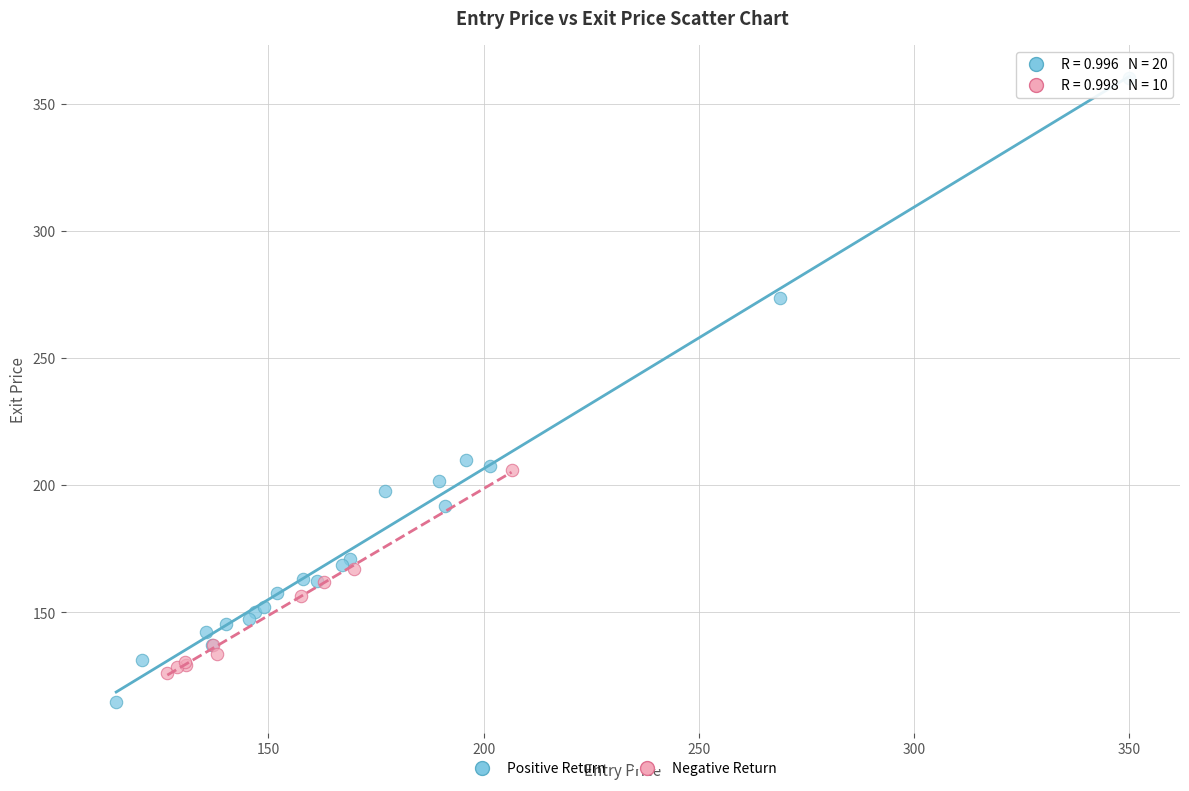

Which series contains the lowest Y value?

Positive Return